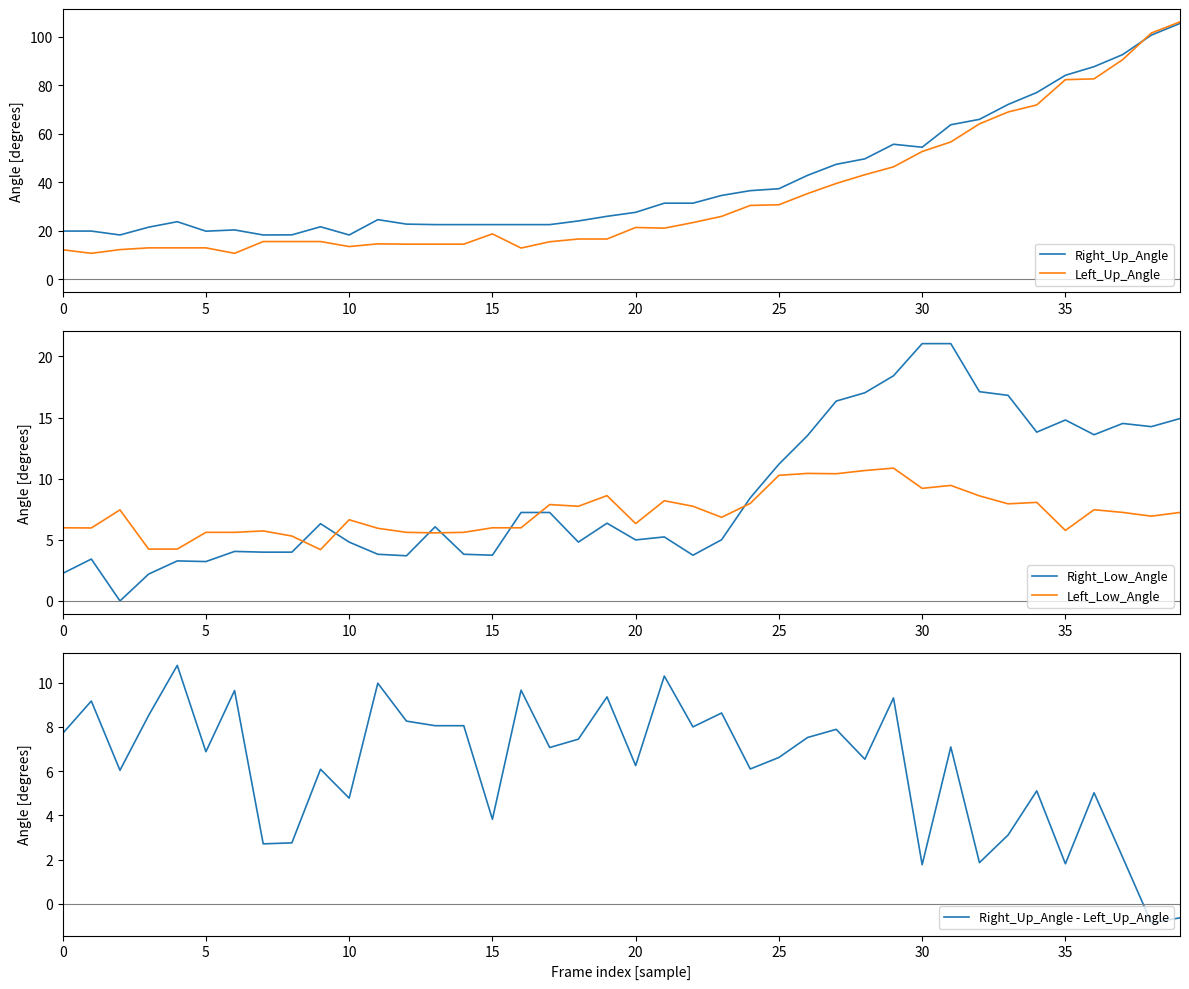

The value of Left_Up_Angle at 35 is 130.8. True or false?

False